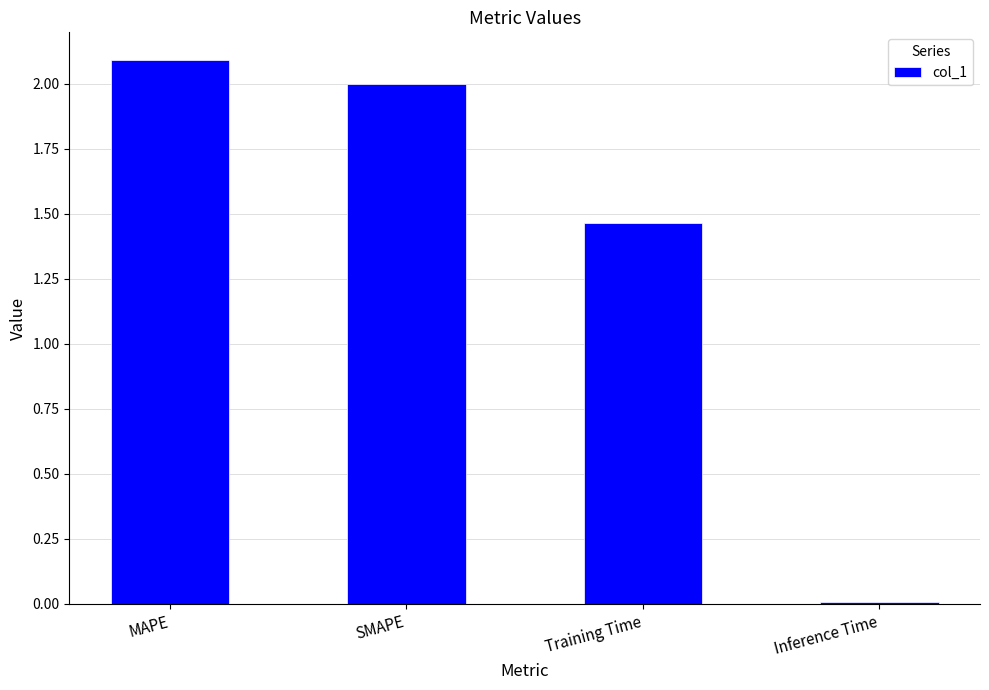

List the labels in order of value, smallest first.

Inference Time, Training Time, SMAPE, MAPE